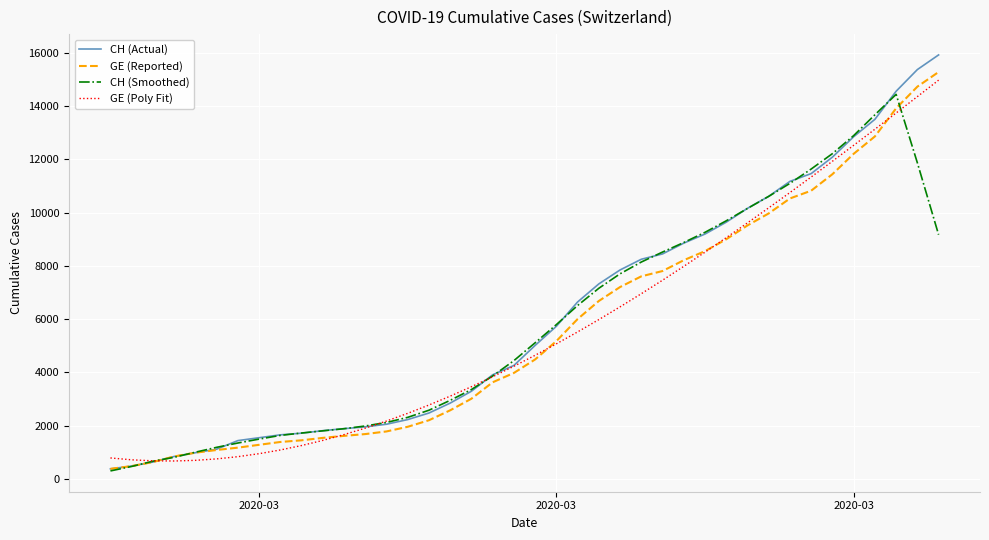

What is the maximum value for CH (Smoothed)?

14443.8